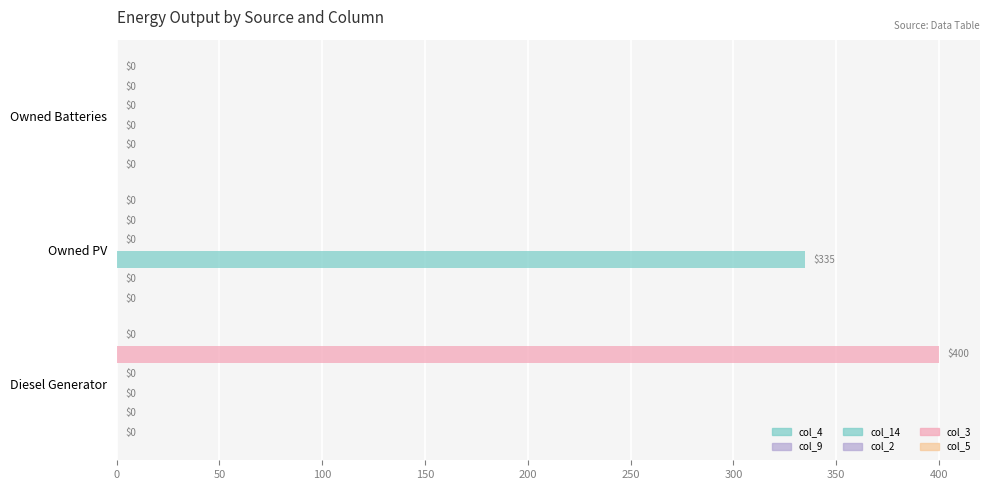

How many categories are shown in the chart?

3